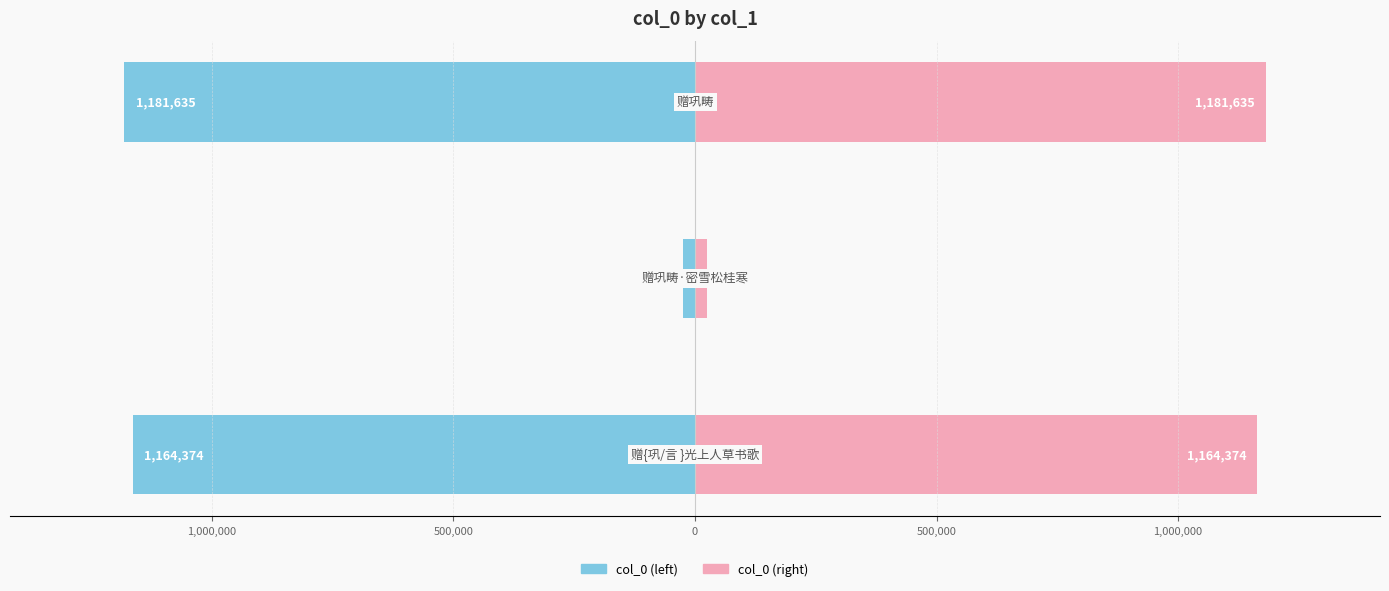

What is the difference between the maximum and second lowest values in the col_0 (right) series?

17261